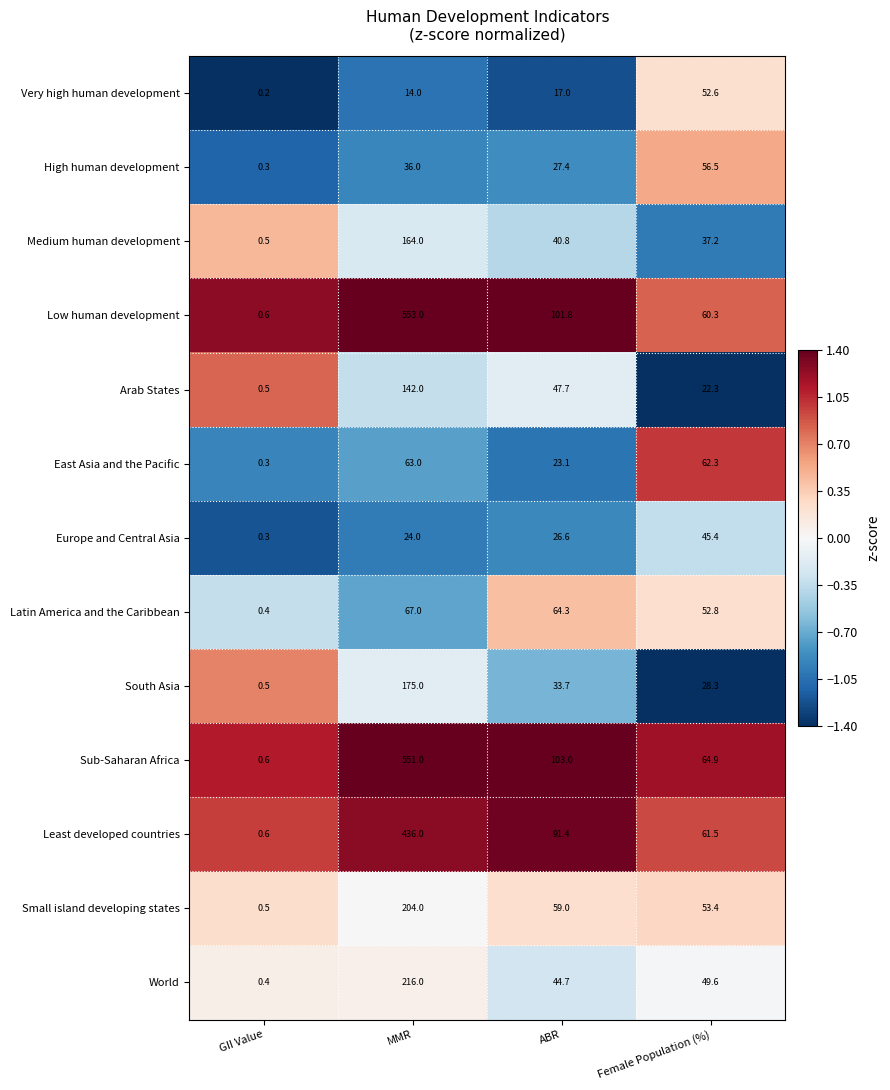

The value of Small island developing states at Female Population (%) is 71.7. True or false?

False